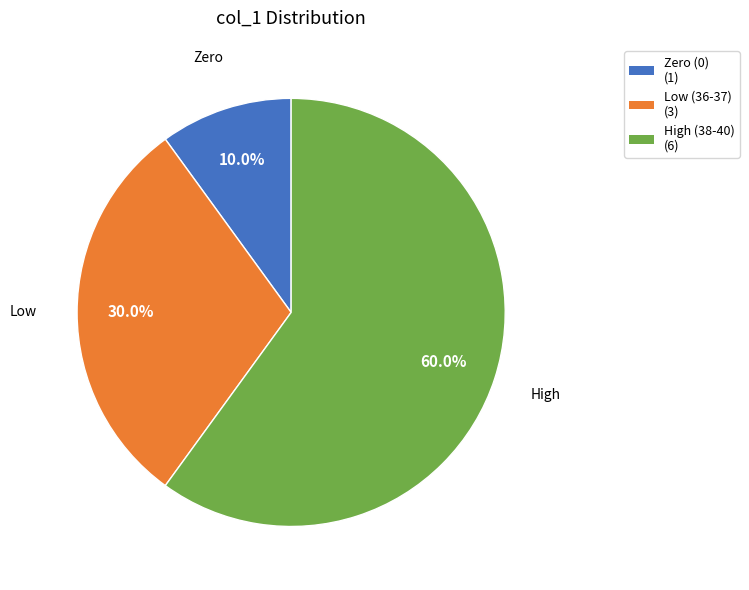

What is the total percentage of Low (36-37) (3) and High (38-40) (6)?

90.0%